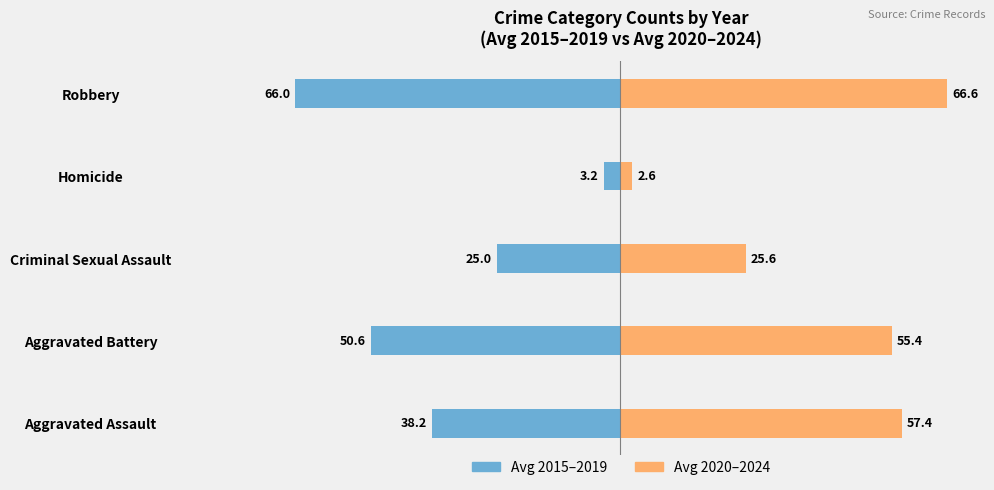

What is the average value of the Avg 2020–2024 series?

41.5